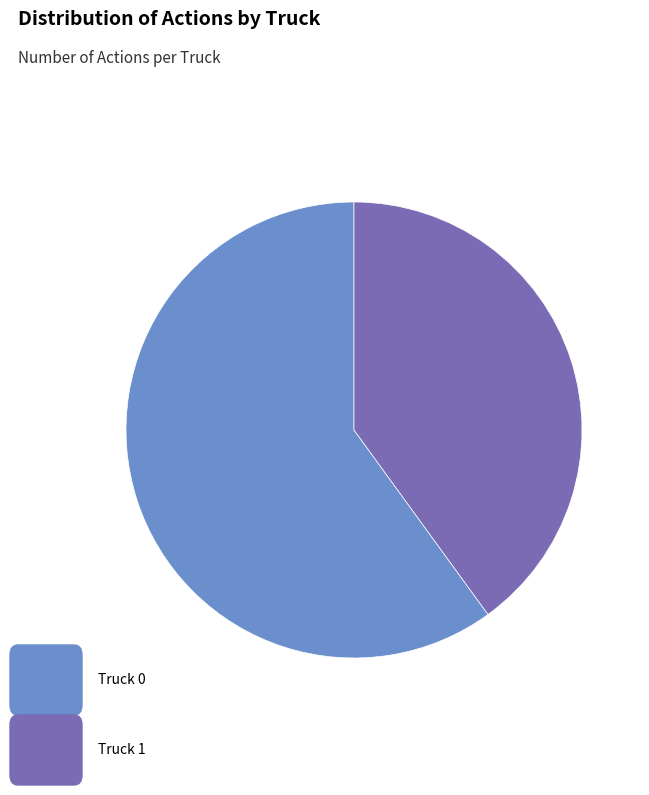

Is there any slice that represents more than half of the pie?

Yes